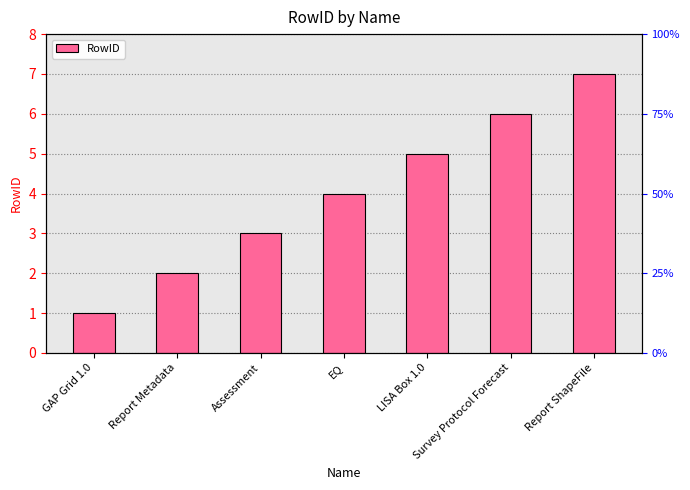

Reading left to right, transcribe all the data shown in this chart.

1	2	3	4	5	6	7